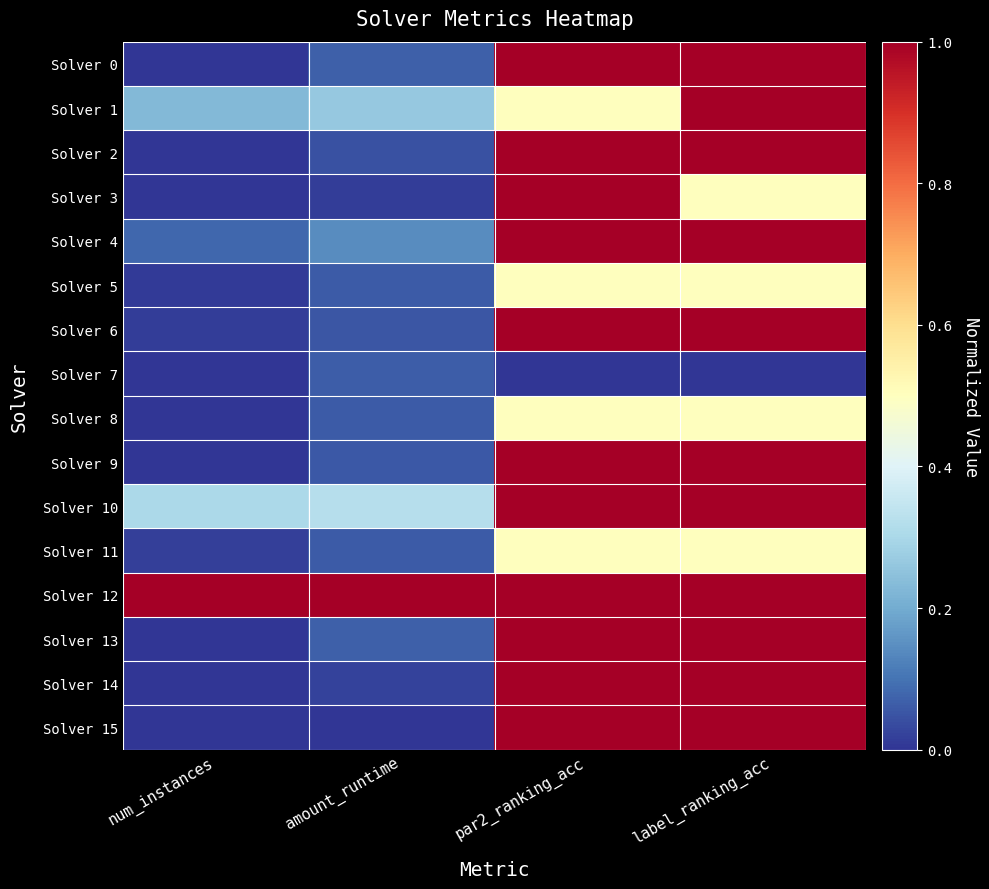

Reading left to right, what are all the values shown in this chart?

Solver 0: num_instances=0.0	amount_runtime=0.1	par2_ranking_acc=1.0	label_ranking_acc=1.0
Solver 1: num_instances=0.2	amount_runtime=0.3	par2_ranking_acc=0.5	label_ranking_acc=1.0
Solver 2: num_instances=0.0	amount_runtime=0.0	par2_ranking_acc=1.0	label_ranking_acc=1.0
Solver 3: num_instances=0.0	amount_runtime=0.0	par2_ranking_acc=1.0	label_ranking_acc=0.5
Solver 4: num_instances=0.1	amount_runtime=0.1	par2_ranking_acc=1.0	label_ranking_acc=1.0
Solver 5: num_instances=0.0	amount_runtime=0.1	par2_ranking_acc=0.5	label_ranking_acc=0.5
Solver 6: num_instances=0.0	amount_runtime=0.1	par2_ranking_acc=1.0	label_ranking_acc=1.0
Solver 7: num_instances=0.0	amount_runtime=0.1	par2_ranking_acc=0.0	label_ranking_acc=0.0
Solver 8: num_instances=0.0	amount_runtime=0.1	par2_ranking_acc=0.5	label_ranking_acc=0.5
Solver 9: num_instances=0.0	amount_runtime=0.1	par2_ranking_acc=1.0	label_ranking_acc=1.0
Solver 10: num_instances=0.3	amount_runtime=0.3	par2_ranking_acc=1.0	label_ranking_acc=1.0
Solver 11: num_instances=0.0	amount_runtime=0.1	par2_ranking_acc=0.5	label_ranking_acc=0.5
Solver 12: num_instances=1.0	amount_runtime=1.0	par2_ranking_acc=1.0	label_ranking_acc=1.0
Solver 13: num_instances=0.0	amount_runtime=0.1	par2_ranking_acc=1.0	label_ranking_acc=1.0
Solver 14: num_instances=0.0	amount_runtime=0.0	par2_ranking_acc=1.0	label_ranking_acc=1.0
Solver 15: num_instances=0.0	amount_runtime=0.0	par2_ranking_acc=1.0	label_ranking_acc=1.0